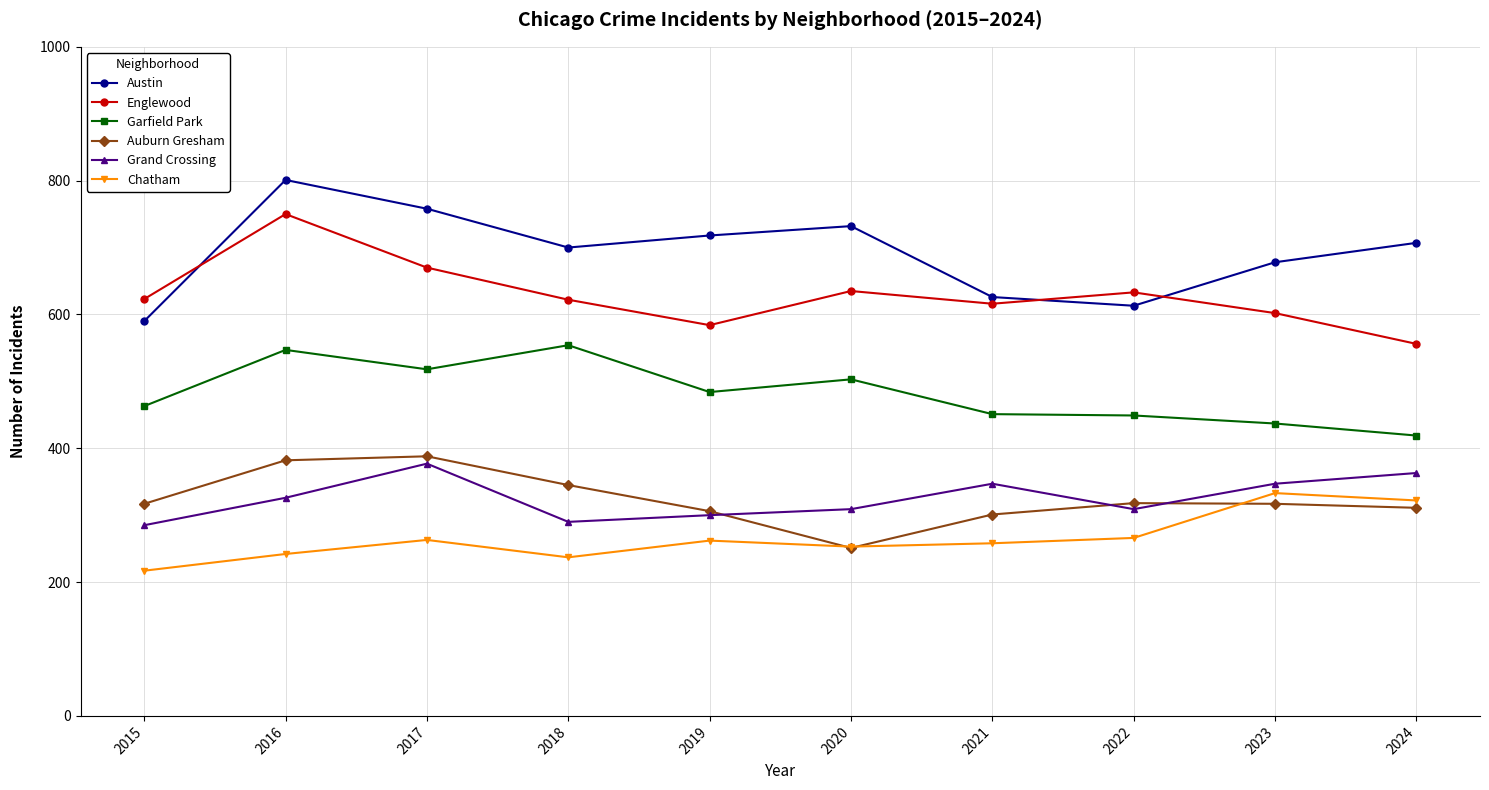

True or false: Garfield Park and Grand Crossing cross at least once.

False